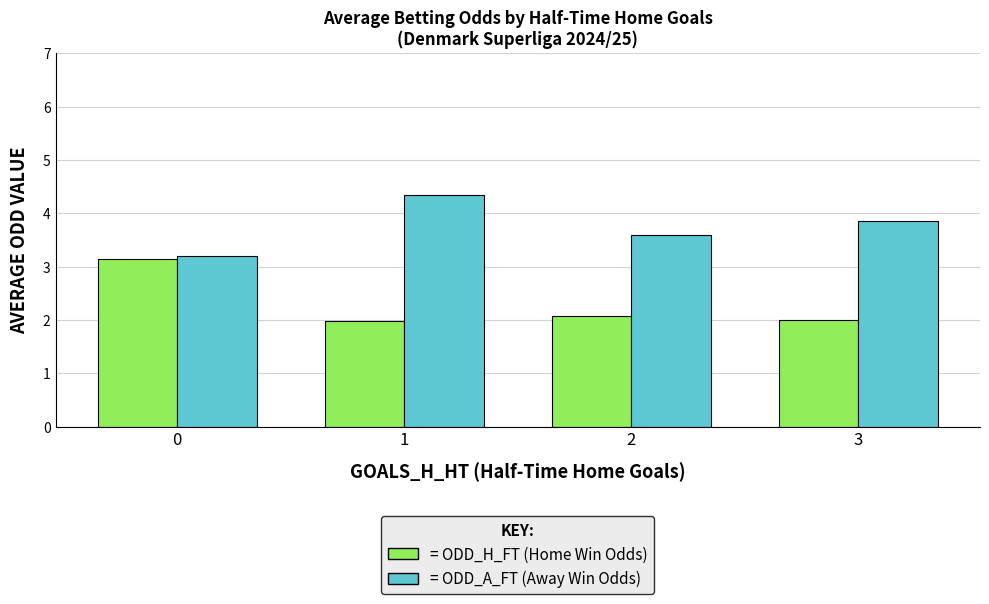

How many distinct data groups are displayed?

2